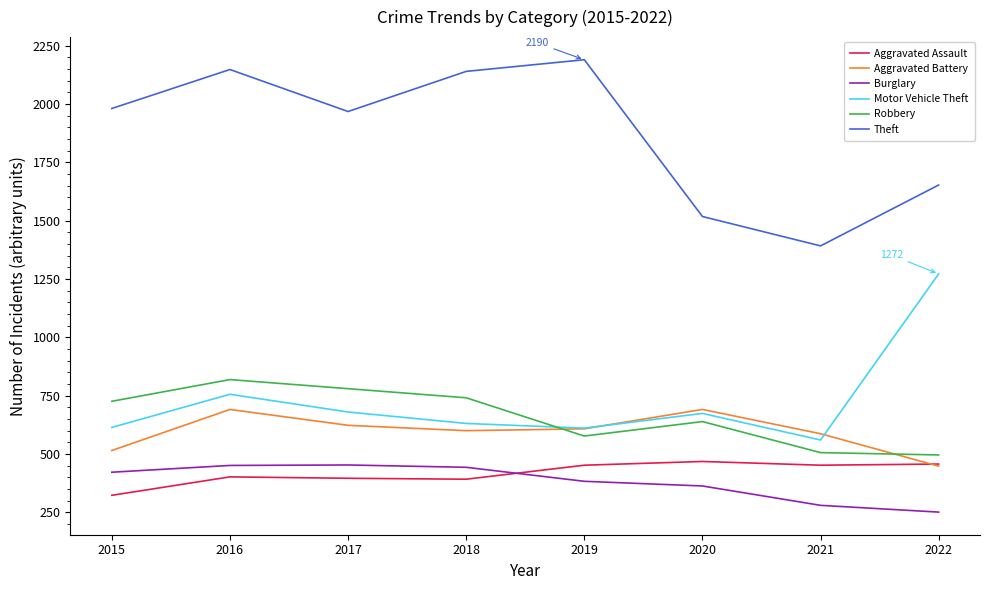

What is the average value of the Theft series?

1874